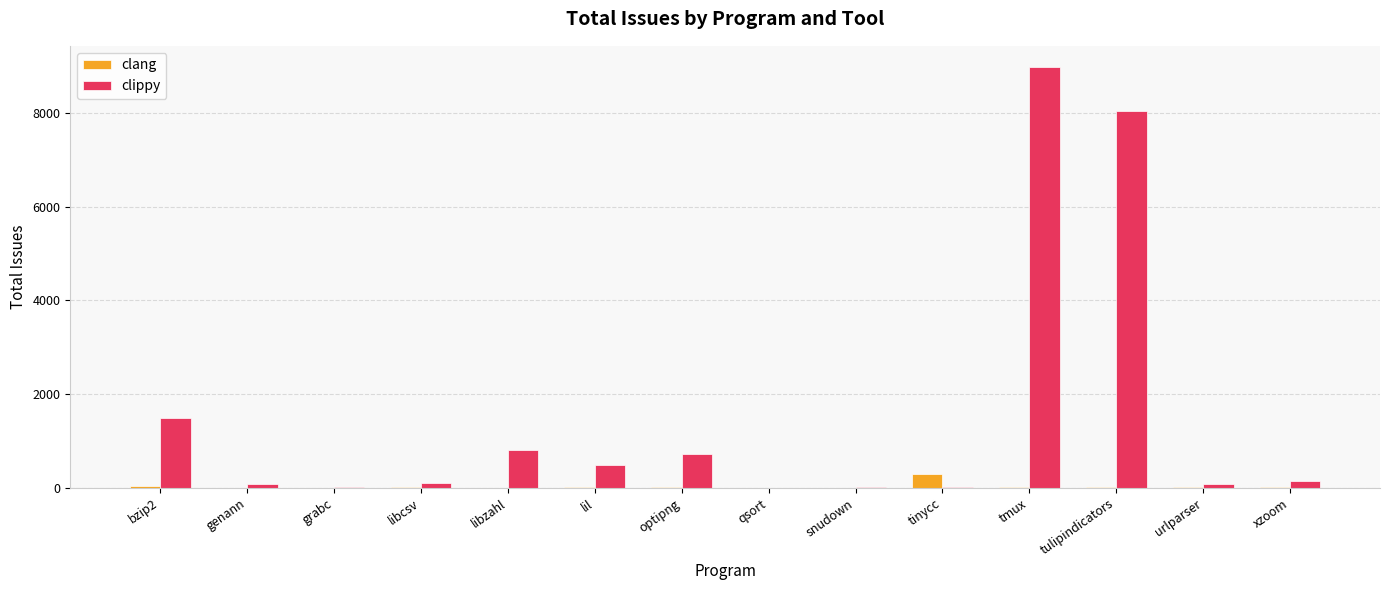

What is the greatest value displayed?

8980